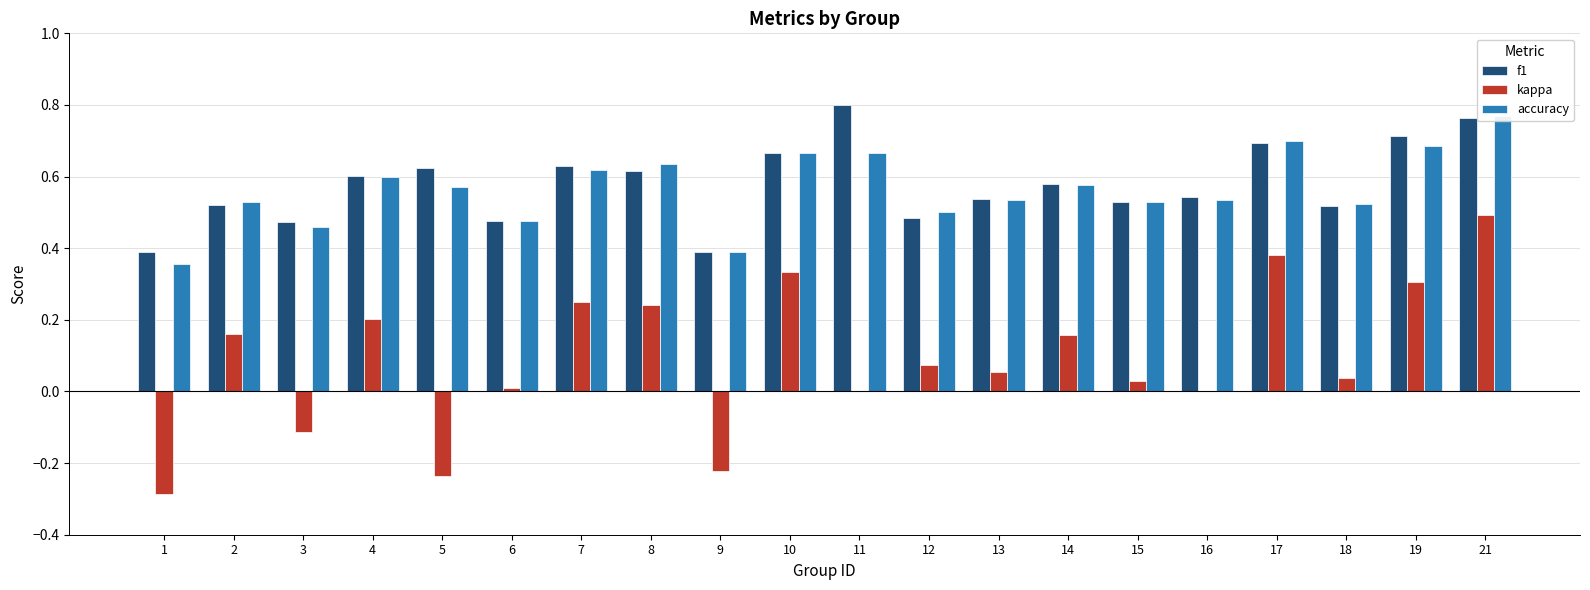

At which category does the chart reach its peak across all series?

11